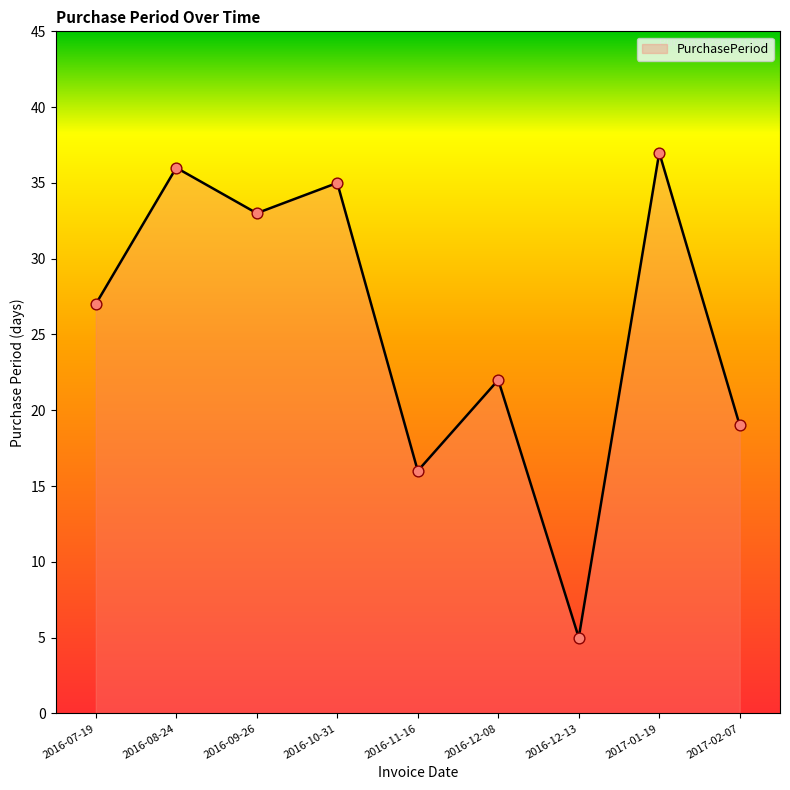

Which has a higher value, 2017-01-19 or 2016-12-13?

2017-01-19